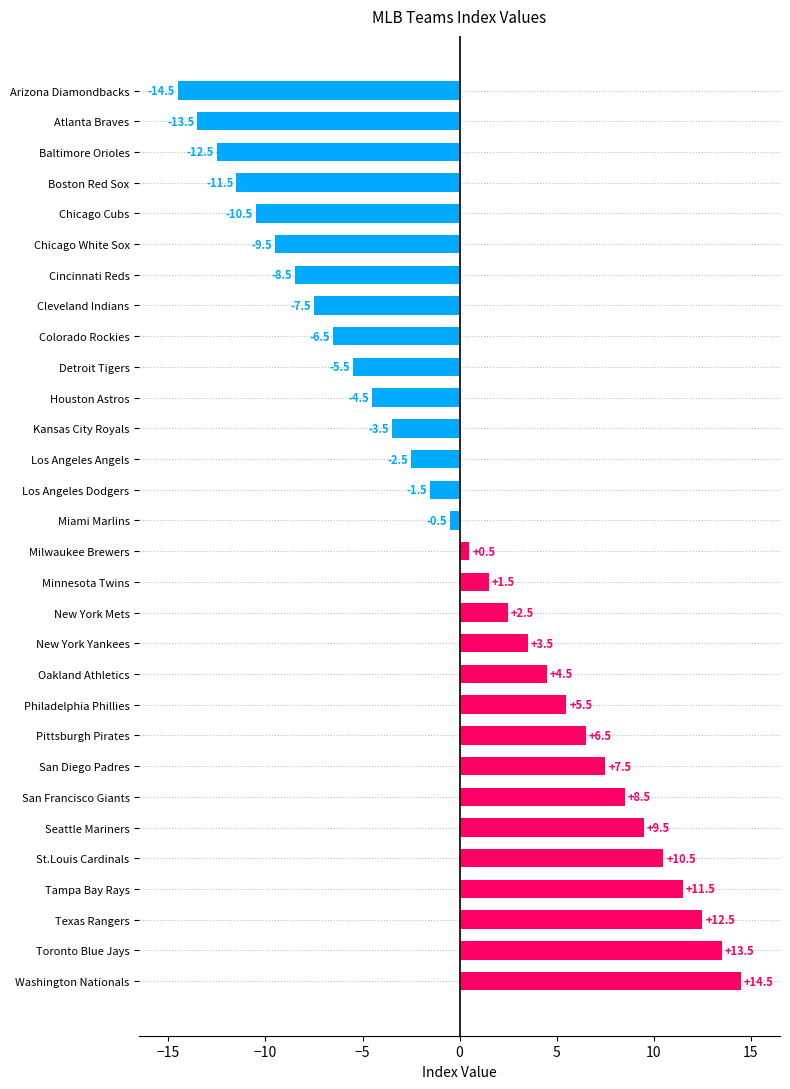

What value does the data have at Toronto Blue Jays?

13.5